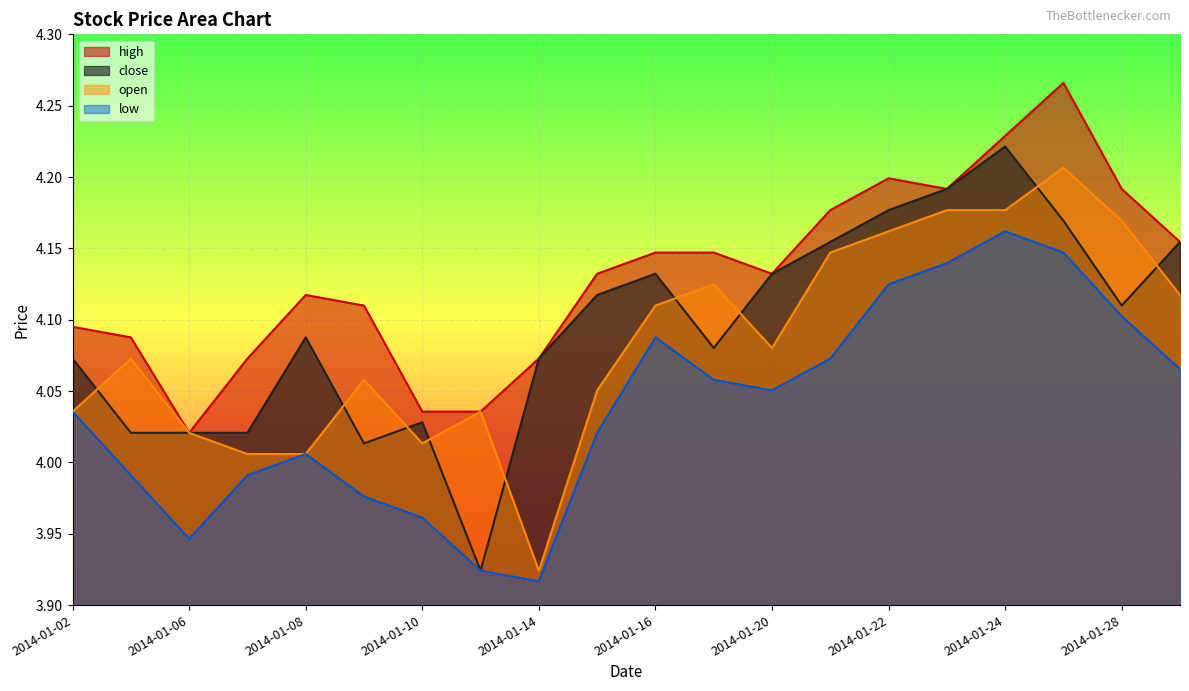

Is the value of close at 2014-01-06 greater than the value of open at 2014-01-06?

No